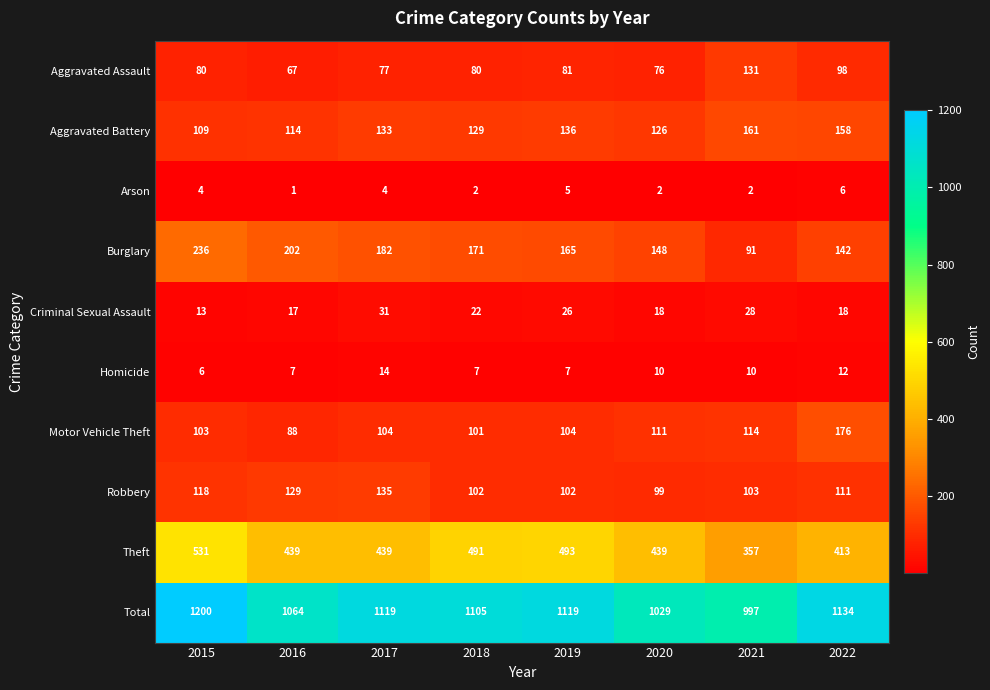

Is the value of Aggravated Assault at 2016 greater than the value of Criminal Sexual Assault at 2015?

Yes